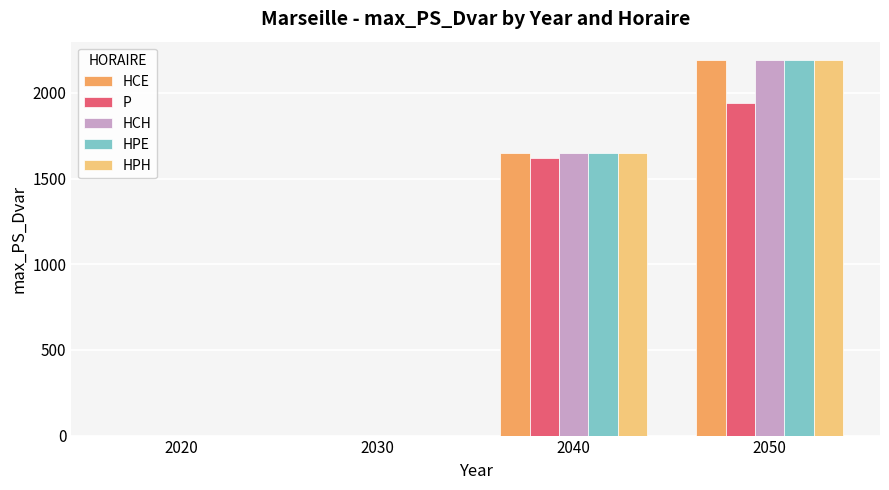

True or false: HCH has a value of 0.0 at 2030.

True